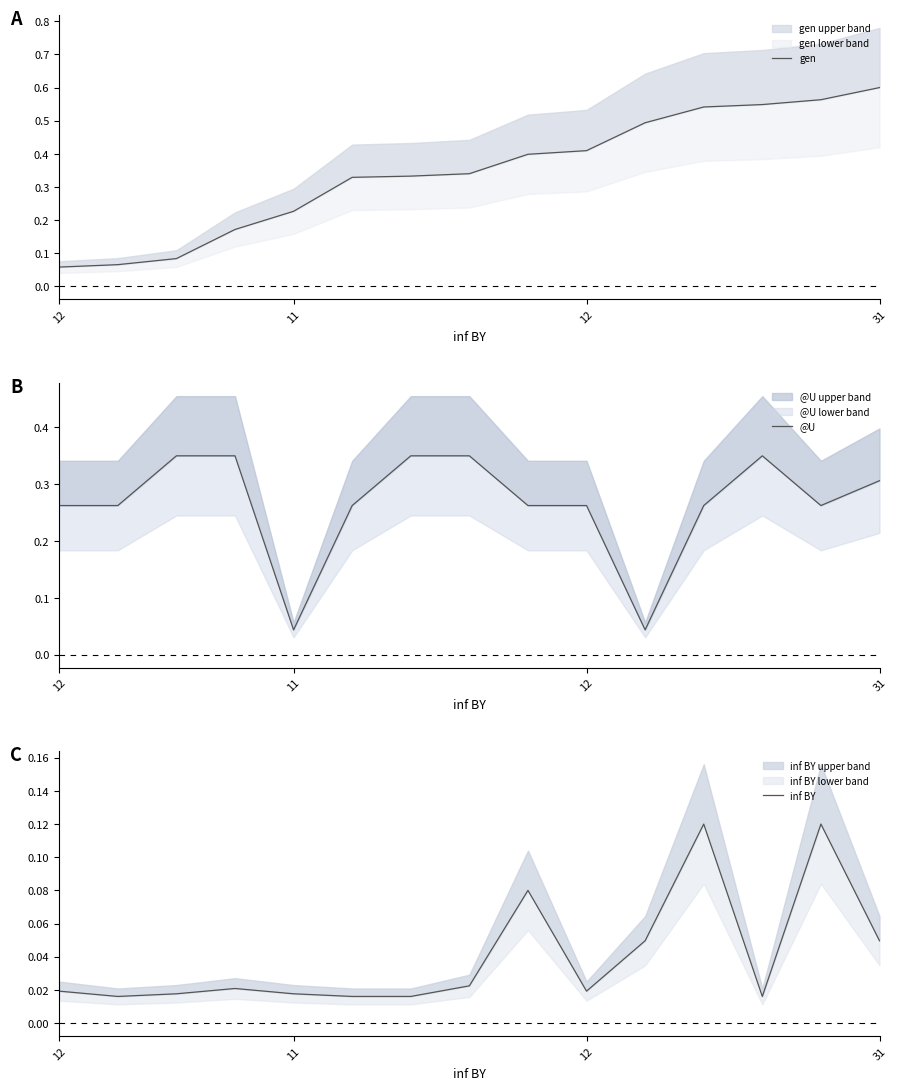

Is the value of @U at 7 greater than the value of gen at 14?

No